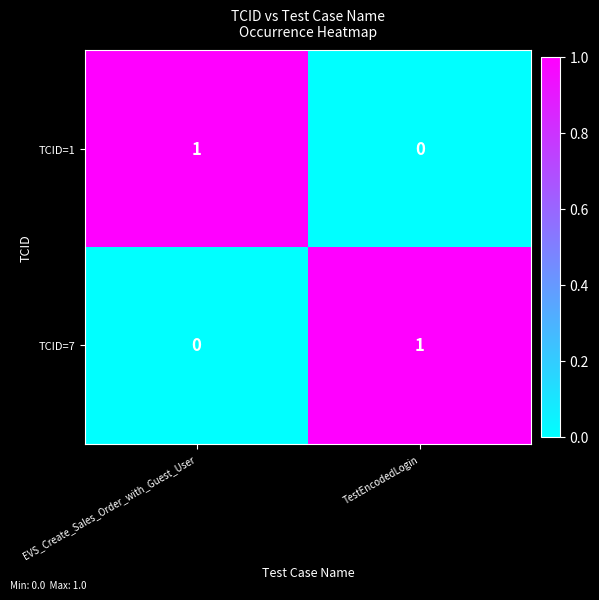

Is it true that TCID=7 equals 2 at TestEncodedLogin?

False